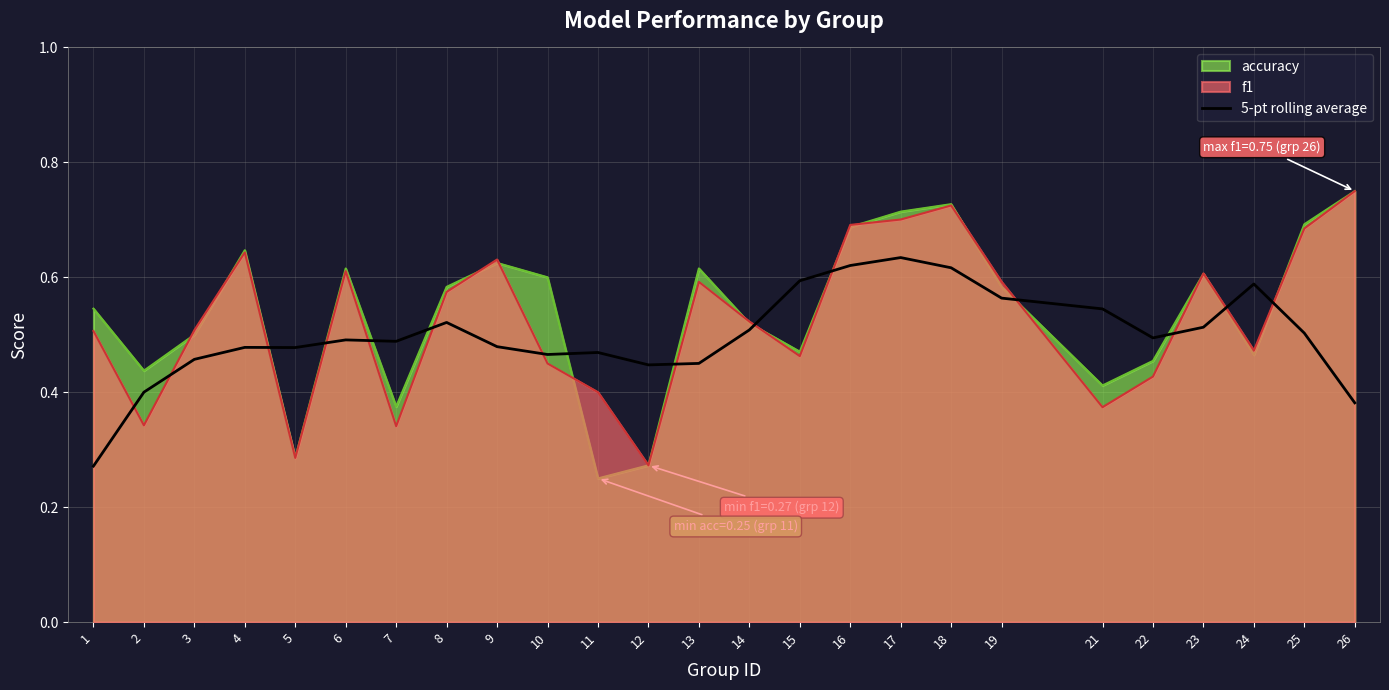

How many lines are shown in the chart?

3